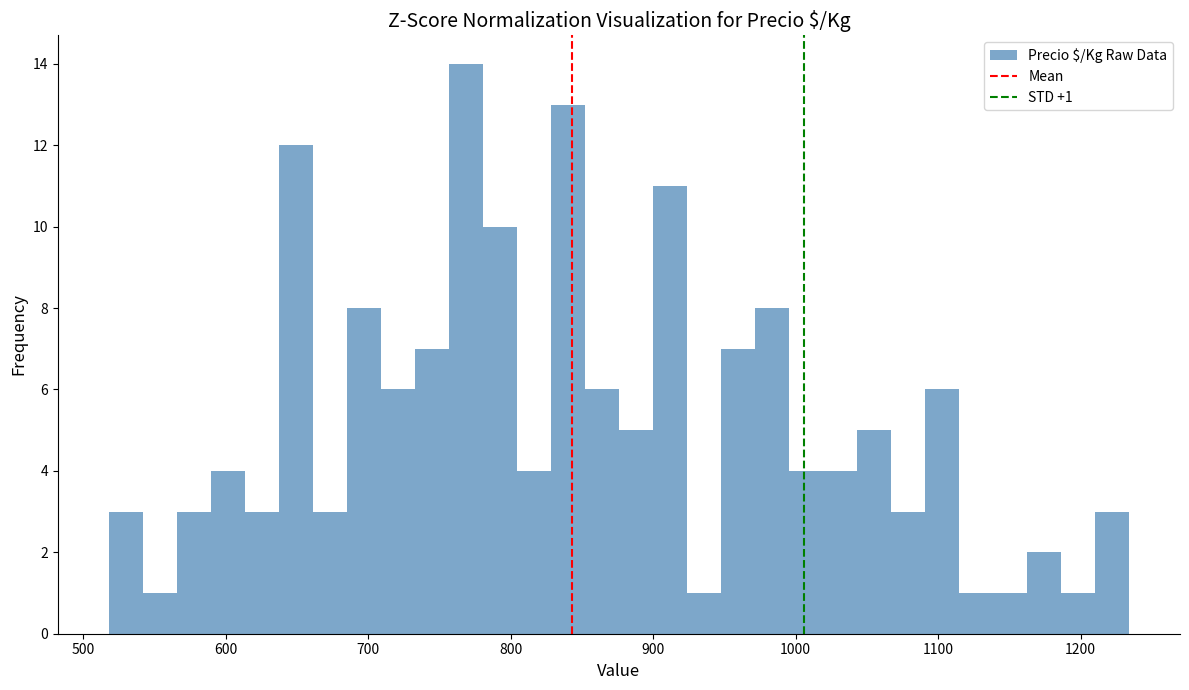

Read against the x-axis, roughly where is the centre of the tallest bar?

770